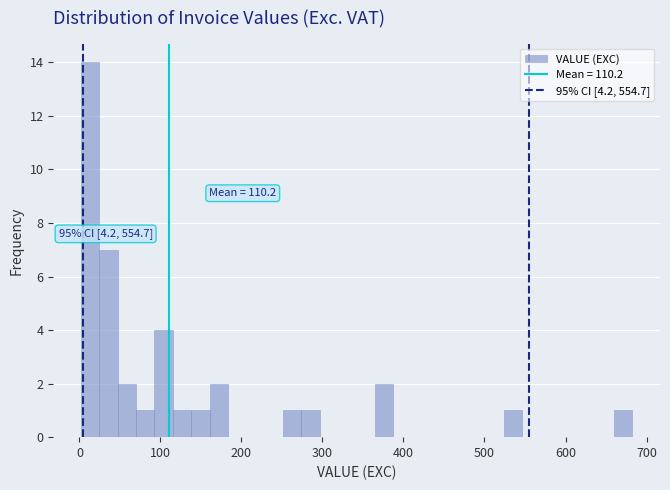

Read against the x-axis, roughly where is the centre of the tallest bar?

10